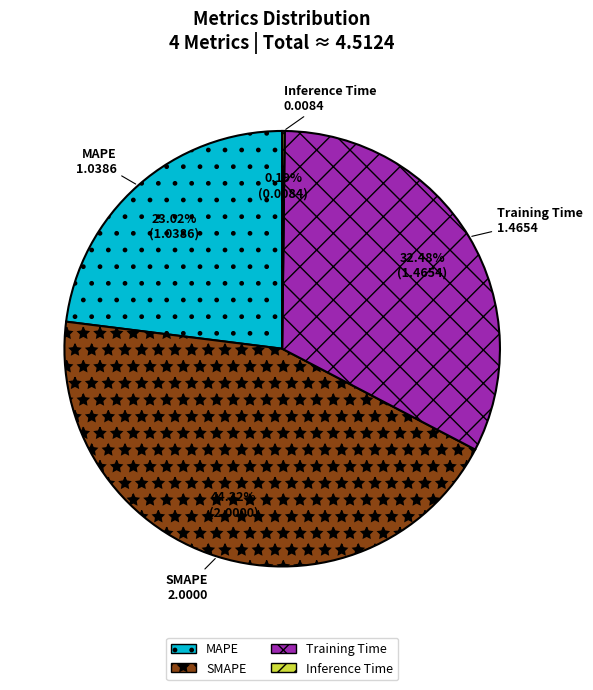

The SMAPE slice represents 44% of the pie. True or false?

True